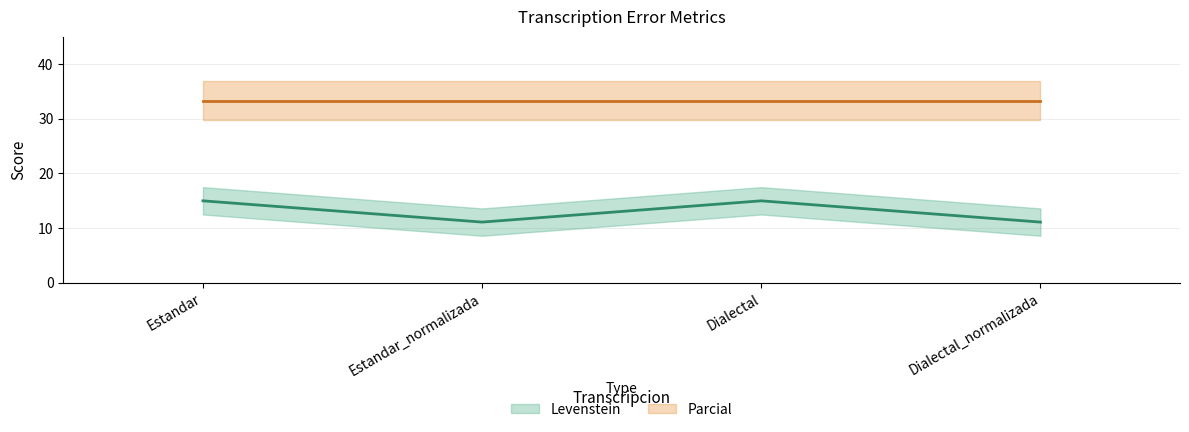

List the labels in order of value, largest first.

Estandar, Dialectal, Estandar_normalizada, Dialectal_normalizada